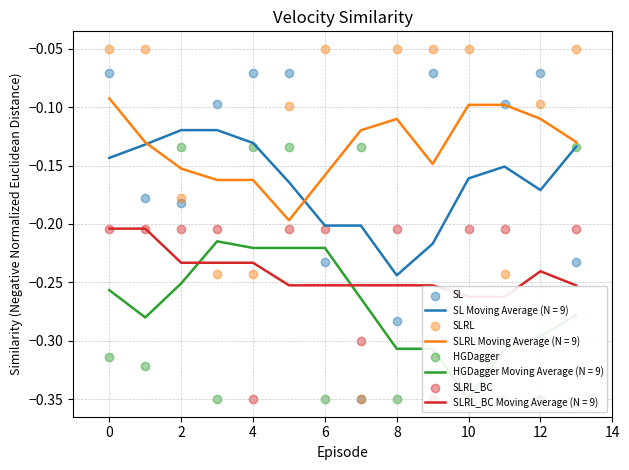

What are all the series names shown in the legend?

SL, SLRL, HGDagger, SLRL_BC